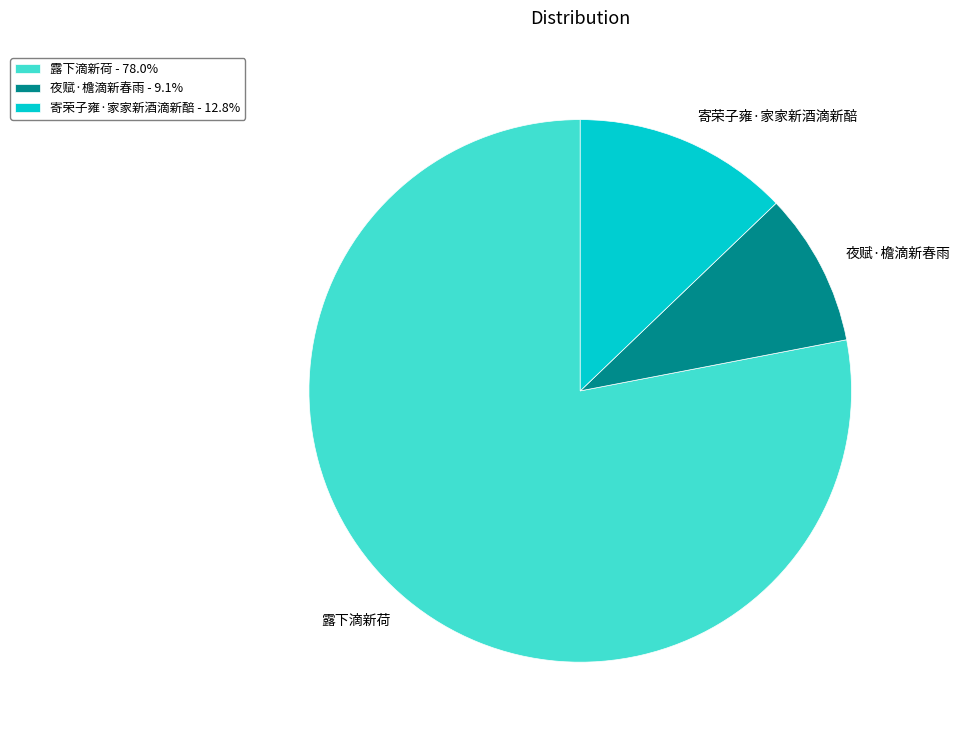

Is there any slice that represents more than half of the pie?

Yes